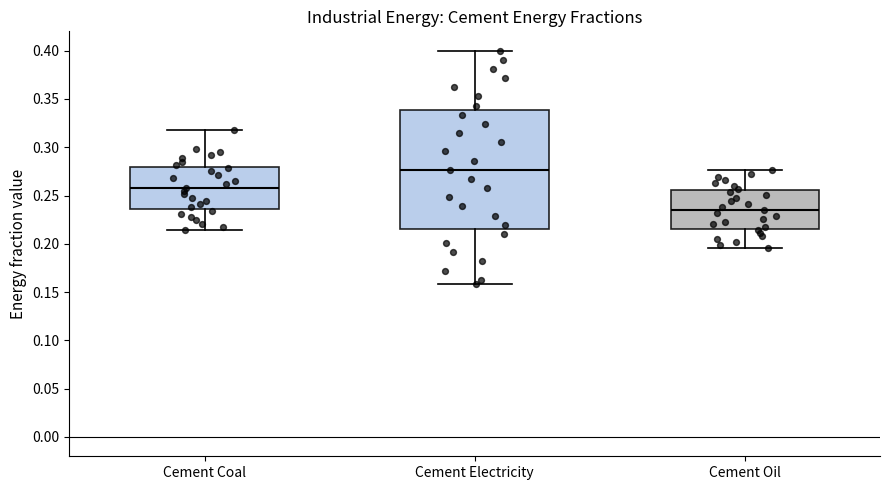

Which box has the lowest median line?

Cement Oil